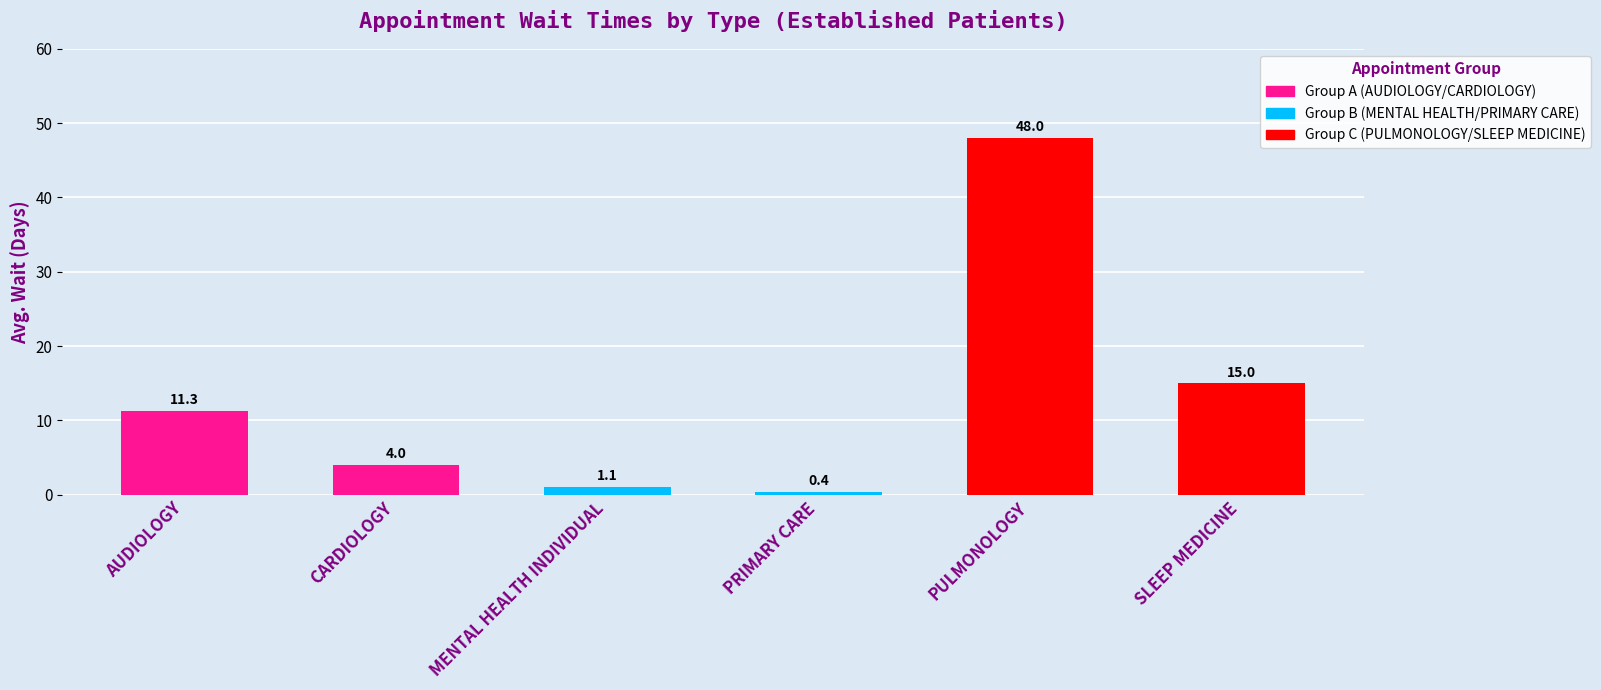

The value at AUDIOLOGY is 11.3. True or false?

True